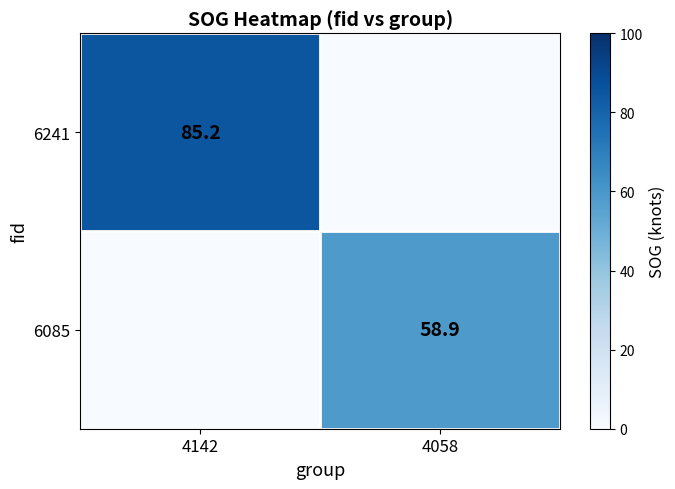

The value of 6241 at 4142 is 125.2. True or false?

False